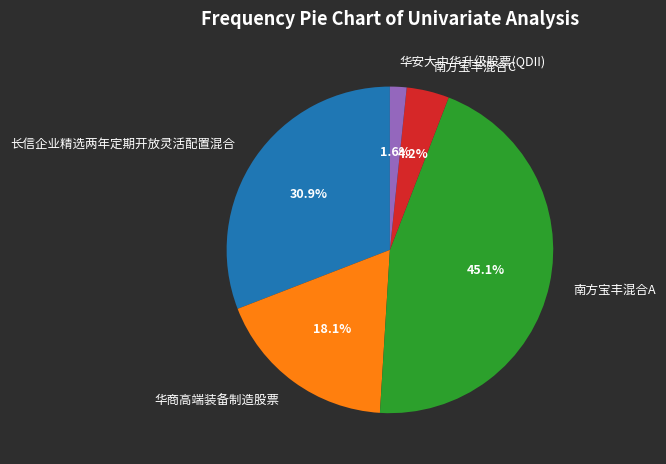

How many slices are in this pie chart?

5